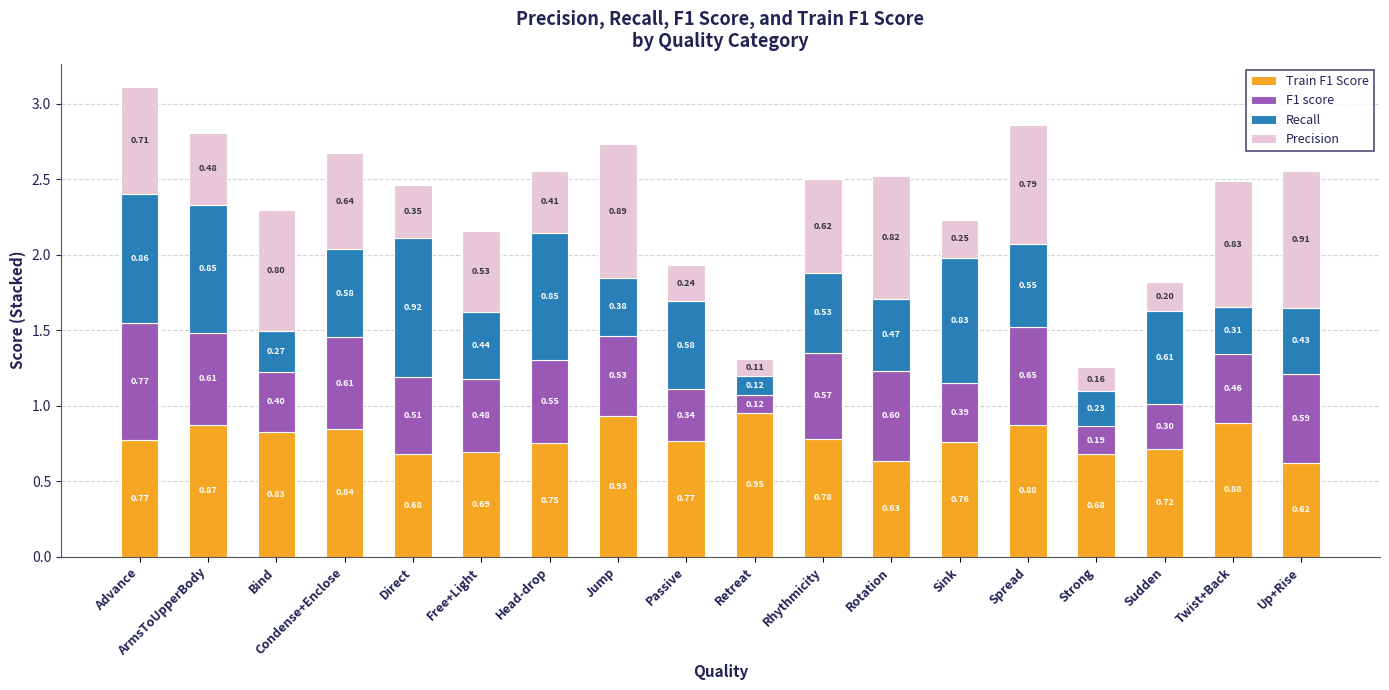

Which category has the highest value in the Train F1 Score series?

Retreat